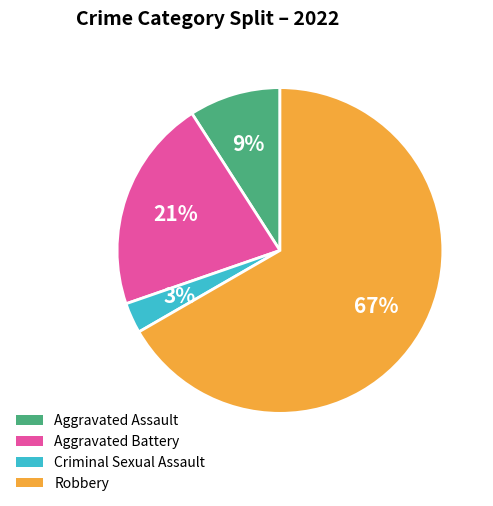

Which category has the biggest portion of the pie?

Robbery